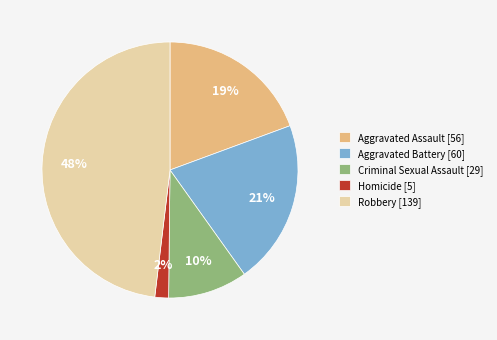

True or false: Robbery [139] accounts for 48% of the total.

True